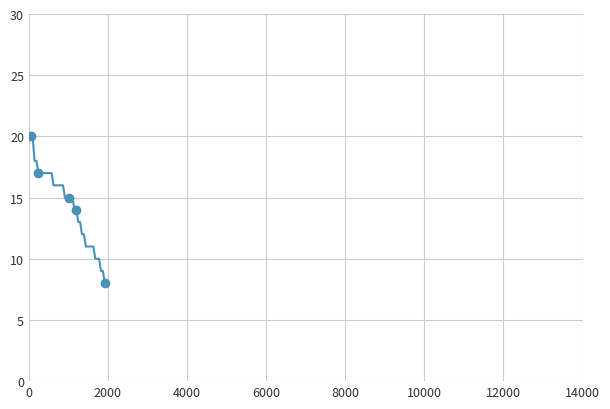

True or false: the data has more than 2 interior local peaks.

False